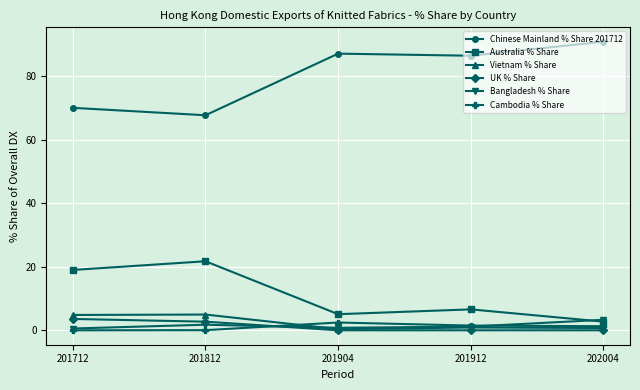

Count the number of categories in the chart.

5